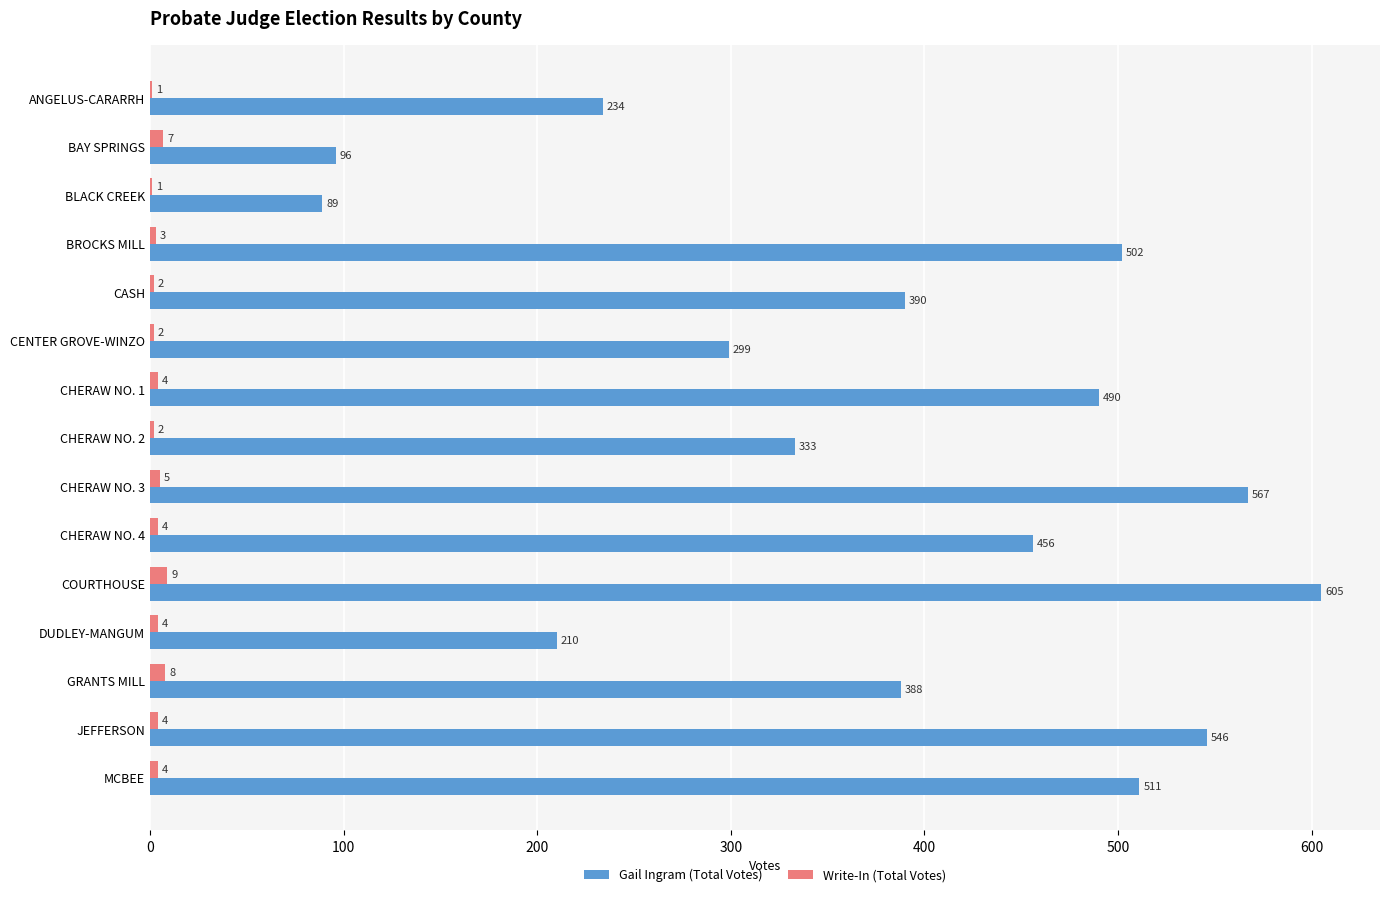

Between ANGELUS-CARARRH and CHERAW NO. 3, which series saw the biggest shift?

Gail Ingram (Total Votes)